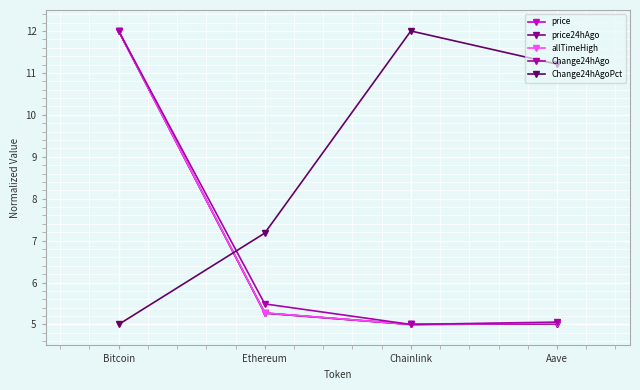

What is the minimum value for Change24hAgoPct?

5.0